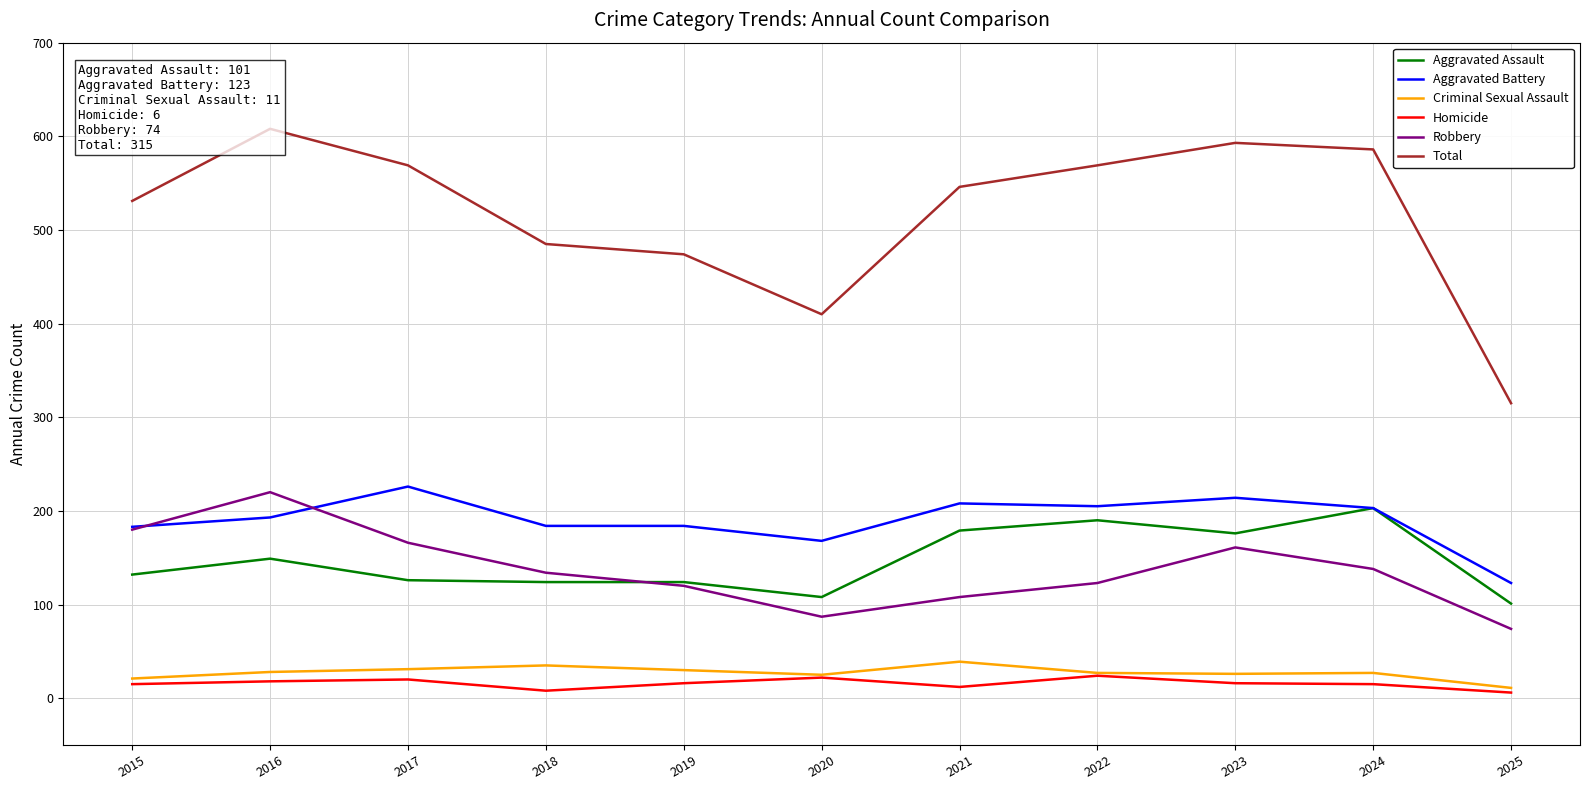

True or false: Criminal Sexual Assault and Aggravated Battery intersect in this chart.

False